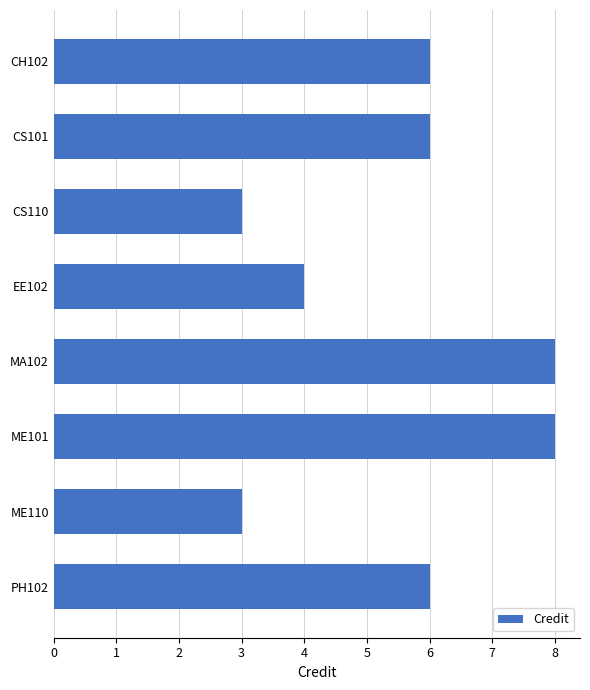

What is the difference between the values at PH102 and CS110?

3